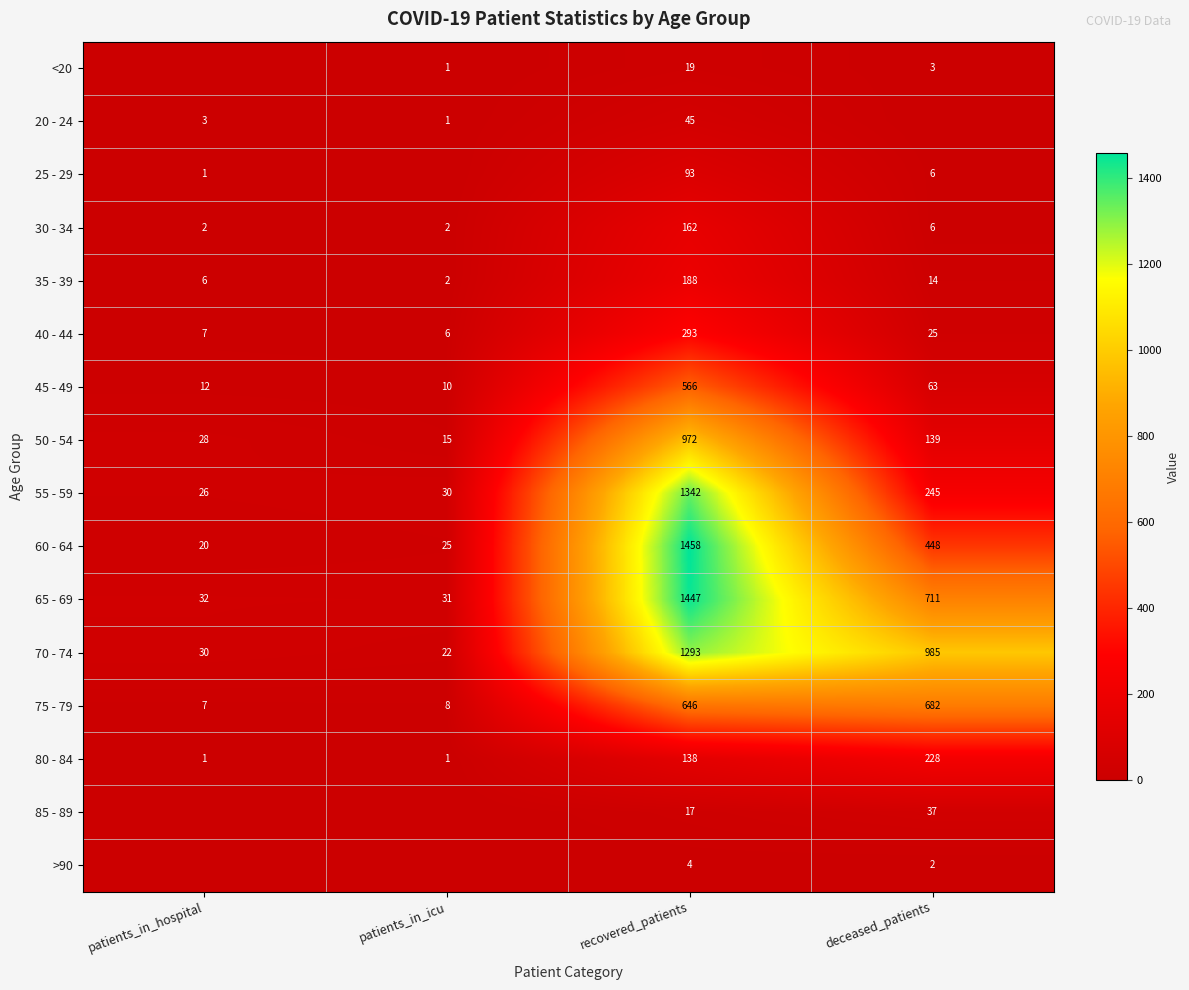

The 75 - 79 series shows 2 at patients_in_hospital. True or false?

False